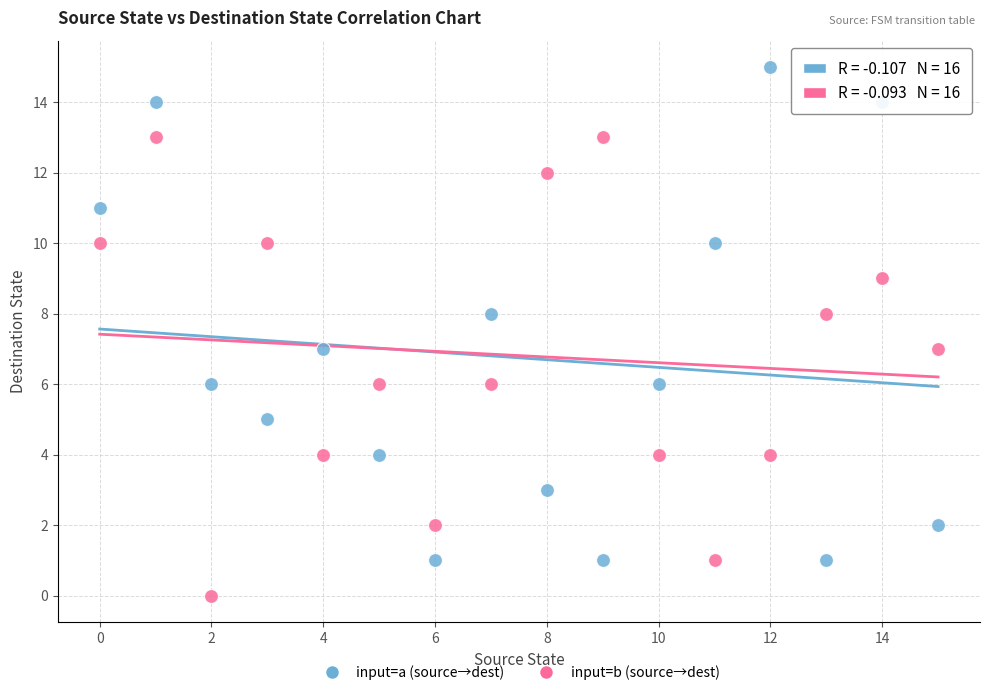

Across all data points, what is the range of Y values (max minus min)?

15